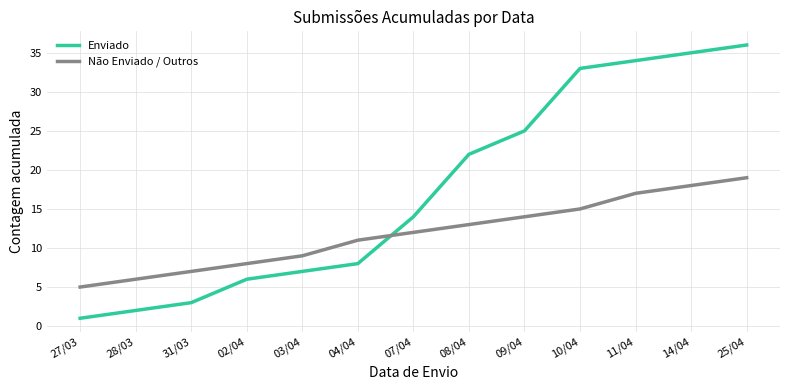

What is the lowest value of the Não Enviado / Outros series?

5